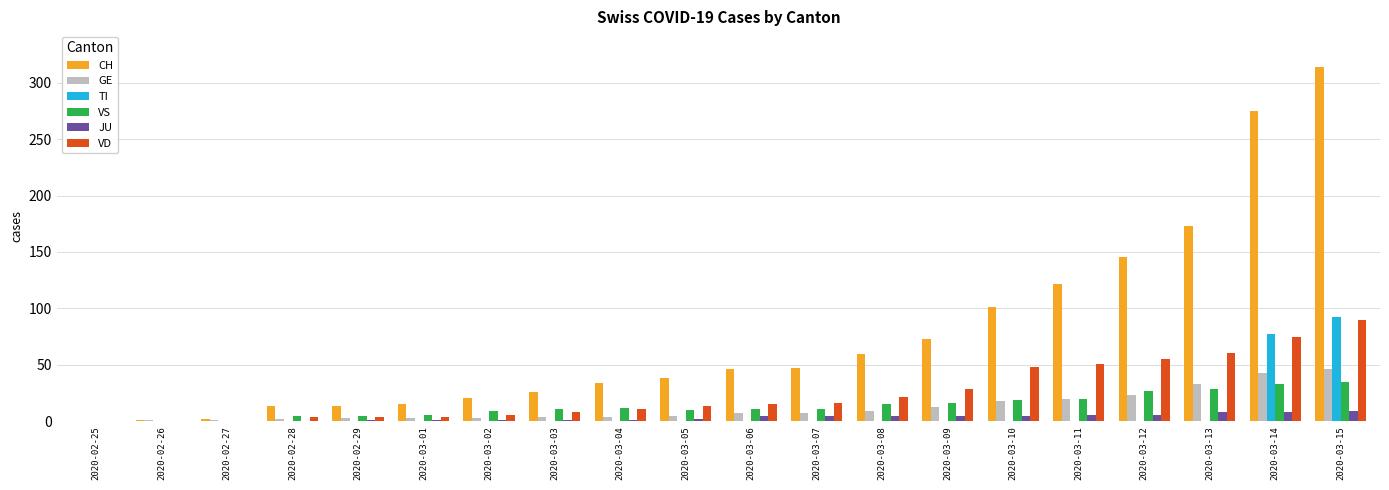

True or false: GE has a value of 3 at 2020-02-29.

True